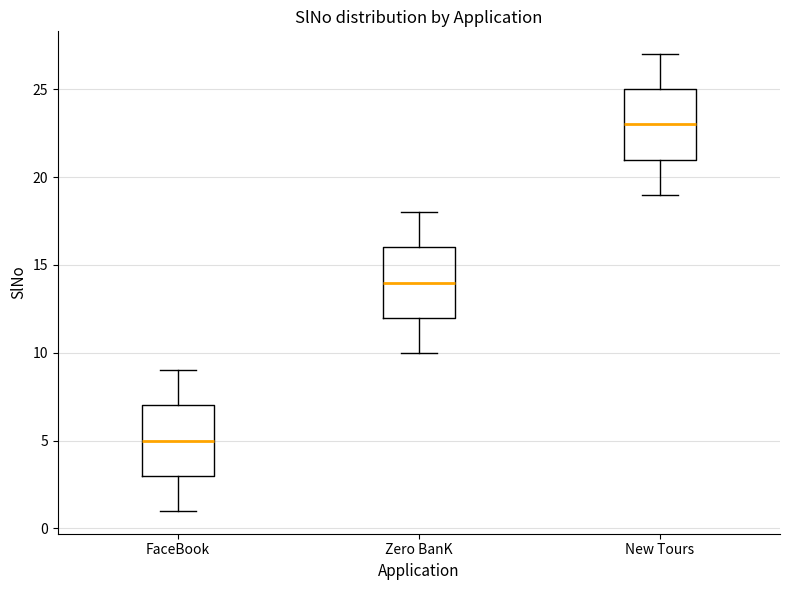

Reading left to right, transcribe this box plot: for each box, give where its median line is, the range the box spans, and where its two whiskers end, as read against the y-axis. The values are not printed on the chart, so give them approximately, as read against the axis.

FaceBook: median 5, box 3 to 7, whiskers 1 to 9
Zero BanK: median 14, box 12 to 16, whiskers 10 to 18
New Tours: median 23, box 21 to 25, whiskers 19 to 27